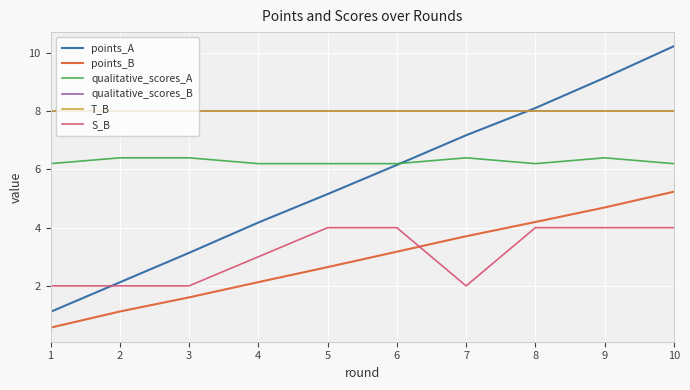

True or false: T_B and qualitative_scores_A cross at least once.

False